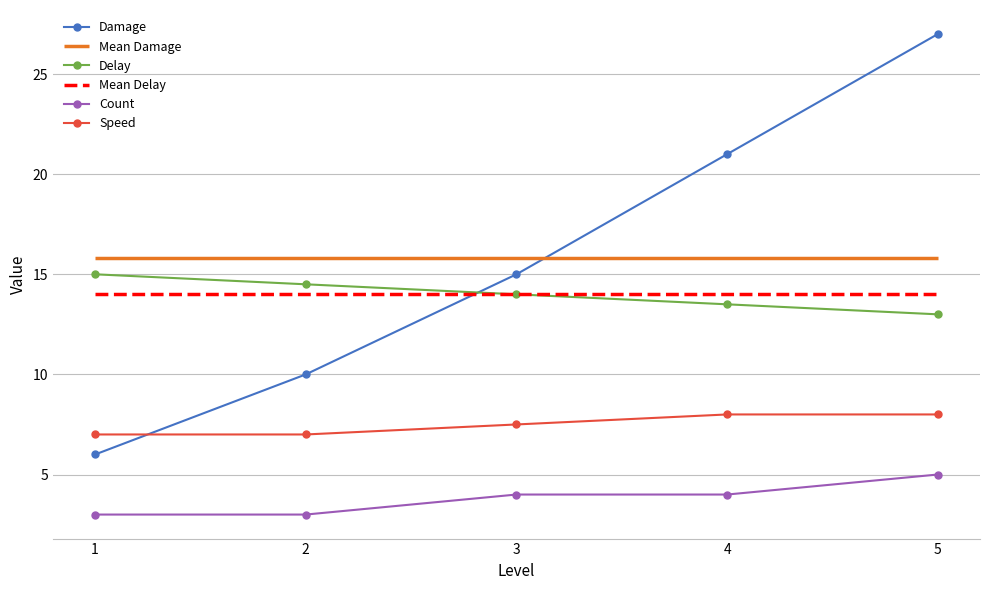

At 2, list the series in order from largest to smallest.

Delay, Damage, Speed, Count